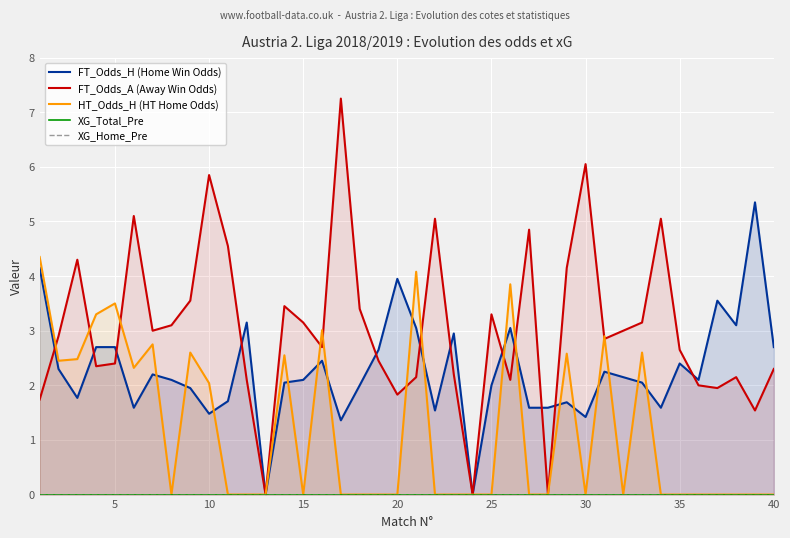

True or false: XG_Home_Pre and XG_Total_Pre cross at least once.

False